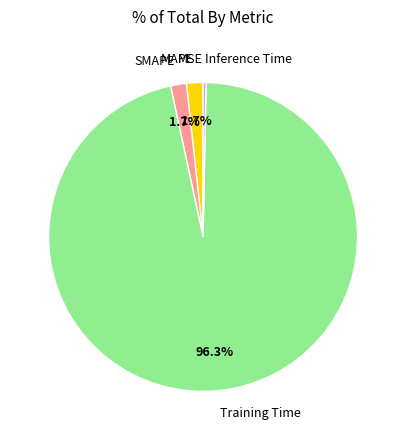

To the nearest percent, what is the difference between the largest and smallest slice percentages?

96%